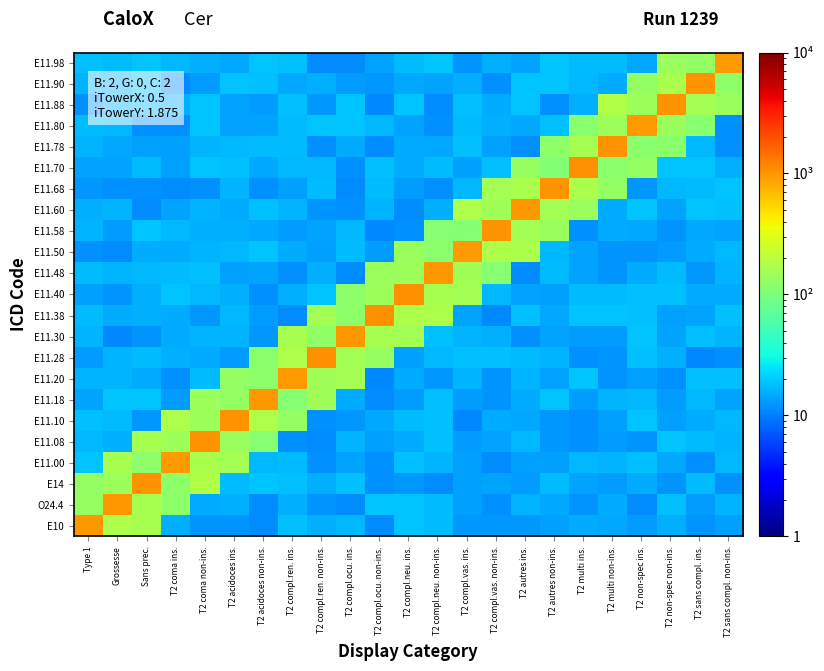

What is the minimum value shown in the chart?

11.0